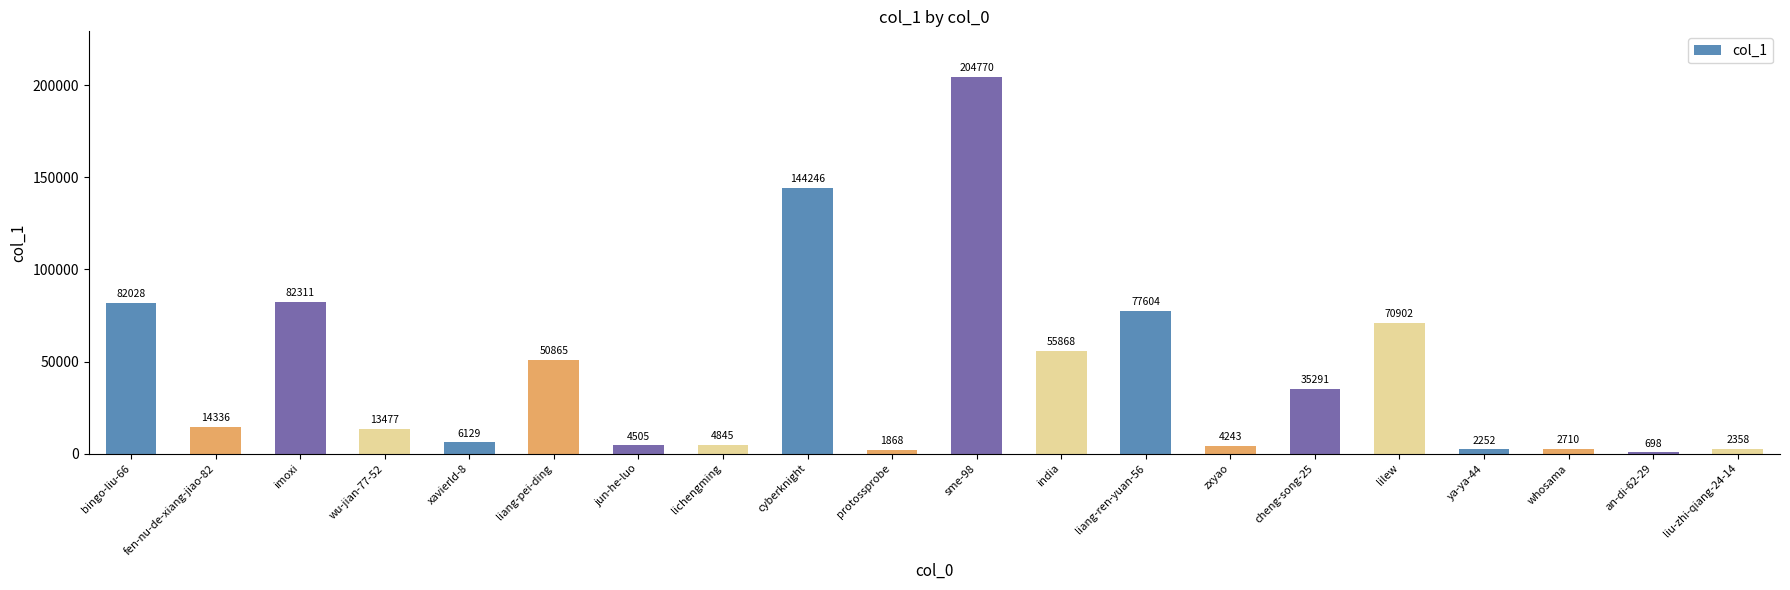

What is the maximum value shown in the chart?

204770